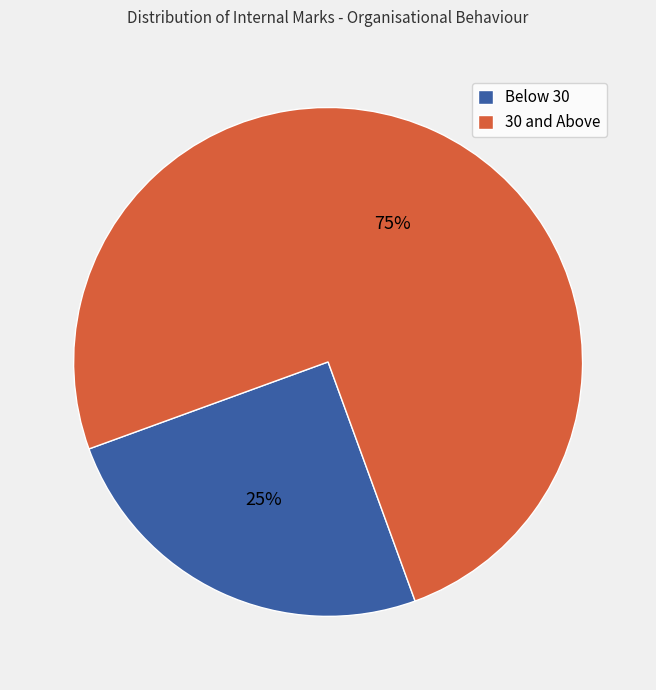

Rank the categories by value from lowest to highest.

Below 30, 30 and Above